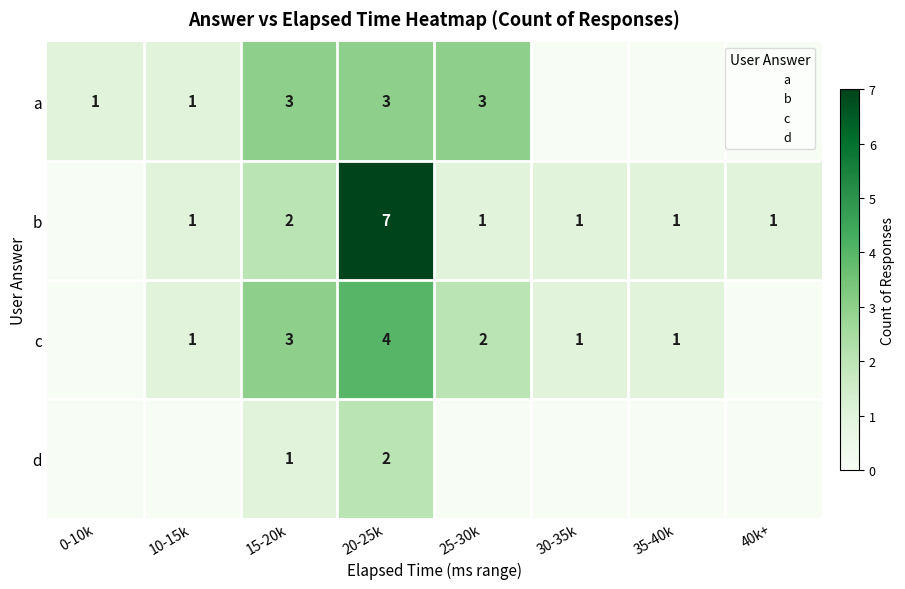

Between 20-25k and 10-15k, which is larger?

20-25k